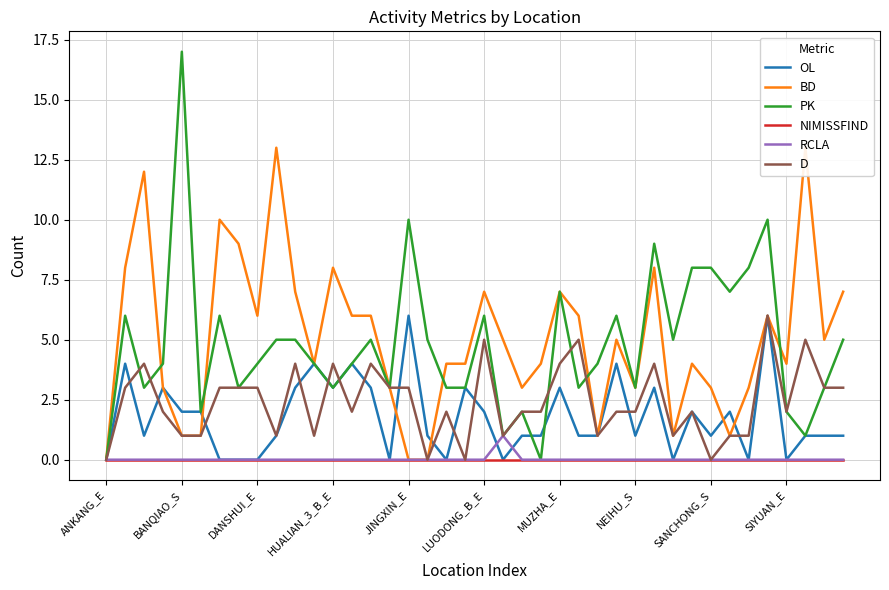

After their last crossing, which series has the higher values: BD or PK?

BD